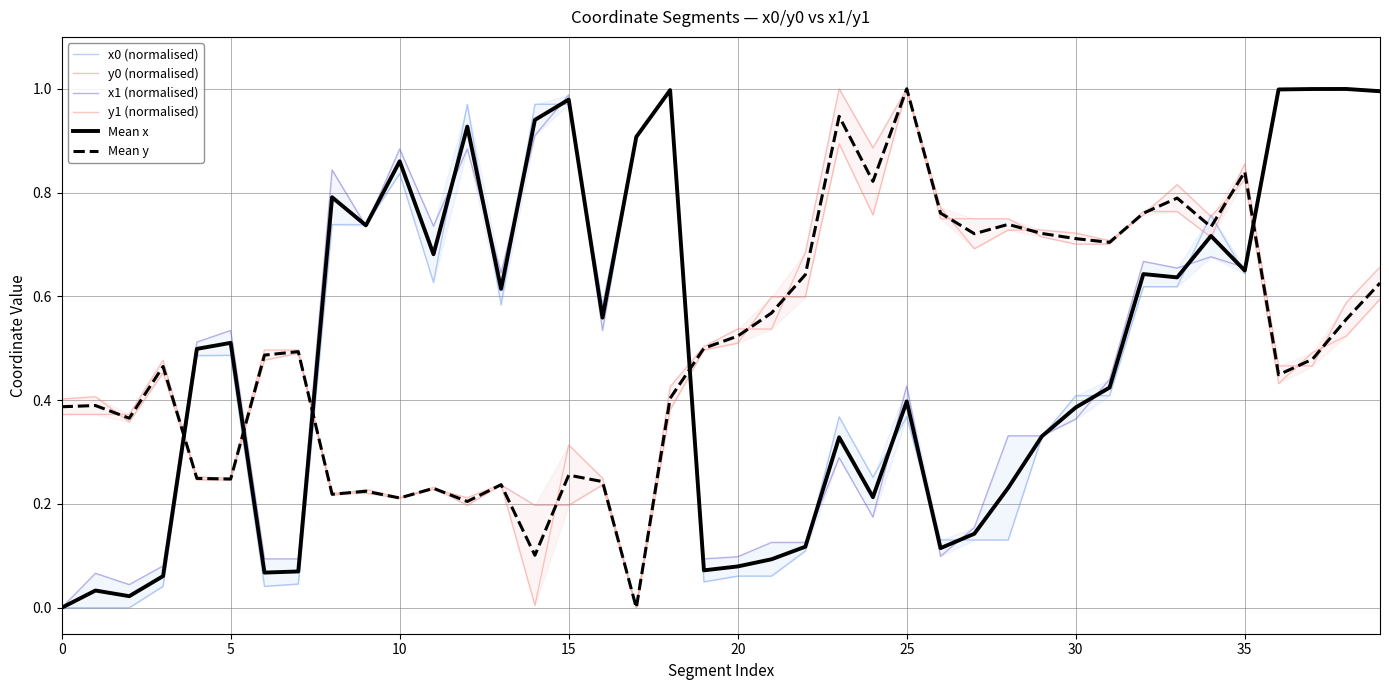

True or false: y1 (normalised) and Mean x intersect in this chart.

True